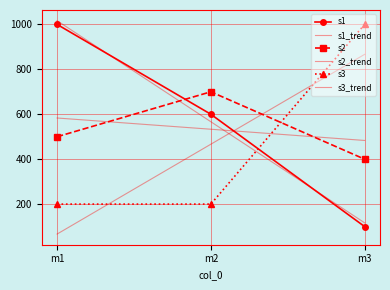

Reading left to right, transcribe all the data shown in this chart.

s1: m1=1000.0	m2=600.0	m3=100.0
s1_trend: m1=1016.7	m2=566.7	m3=116.7
s2: m1=500.0	m2=700.0	m3=400.0
s2_trend: m1=583.3	m2=533.3	m3=483.3
s3: m1=200.0	m2=200.0	m3=1000.0
s3_trend: m1=66.7	m2=466.7	m3=866.7